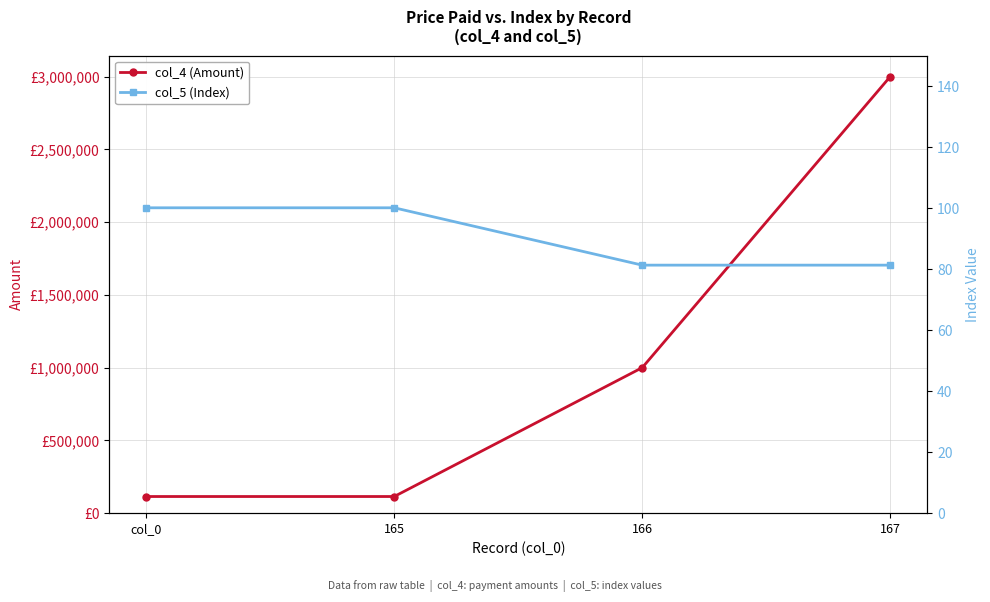

The col_5 (Index) series shows 22.2 at 166. True or false?

False